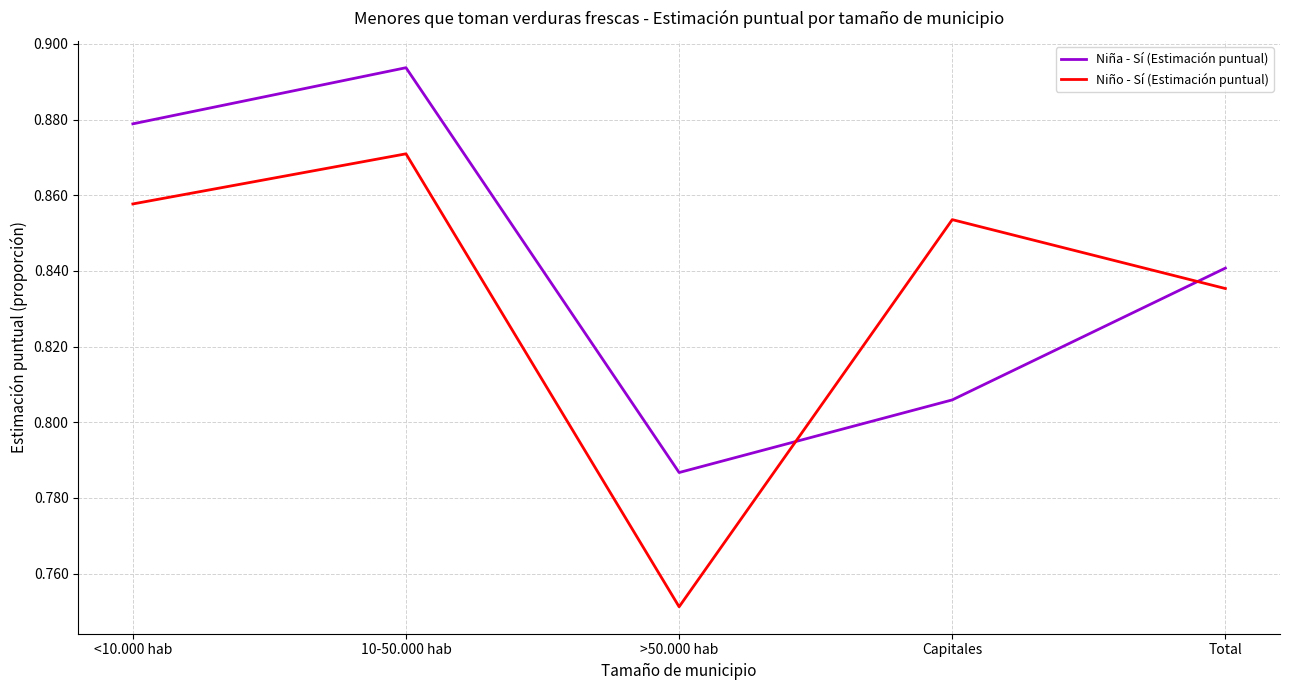

True or false: Niña - Sí (Estimación puntual) has more than 2 interior local peaks.

False